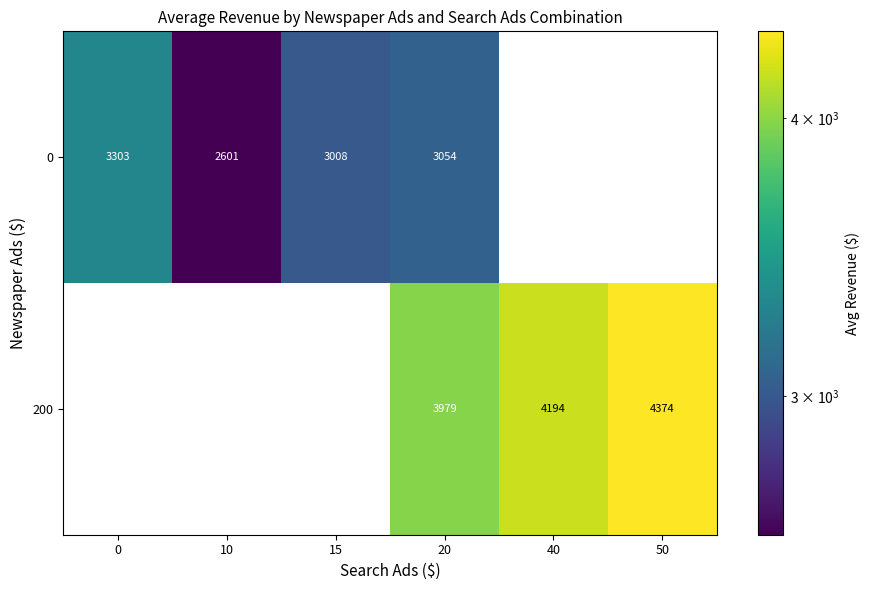

How many data points in row_0 are less than 3302?

3